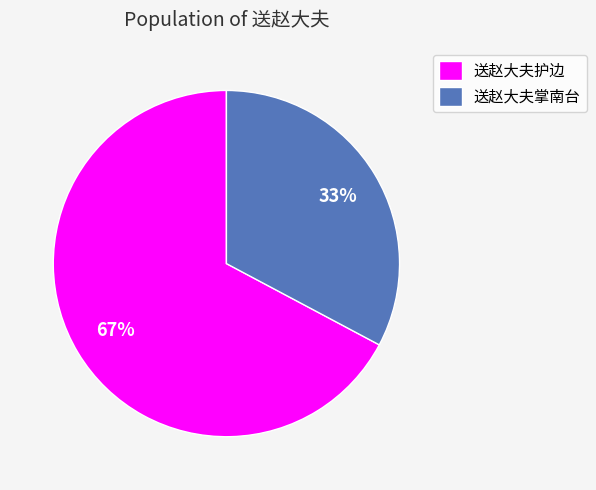

Rank the categories by value from lowest to highest.

送赵大夫掌南台, 送赵大夫护边